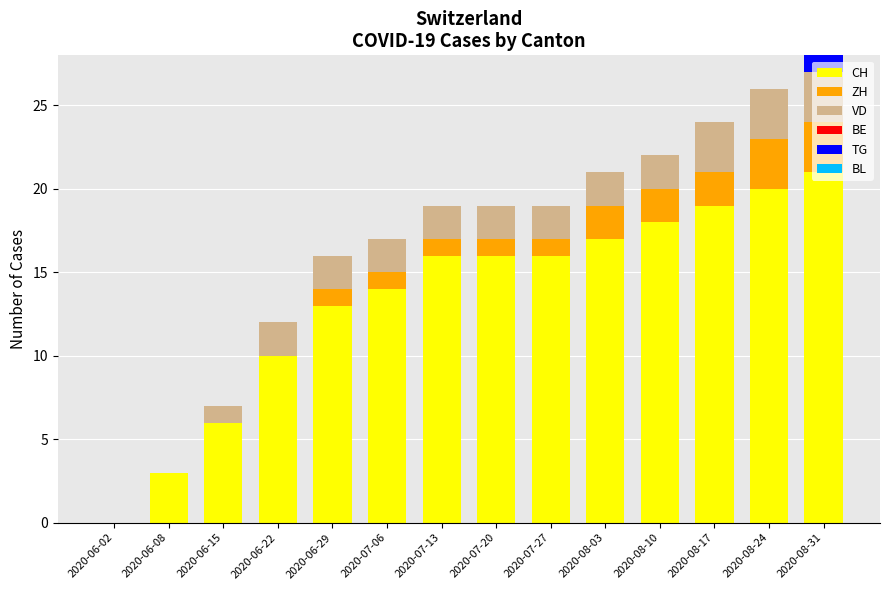

Are the bars horizontal?

No